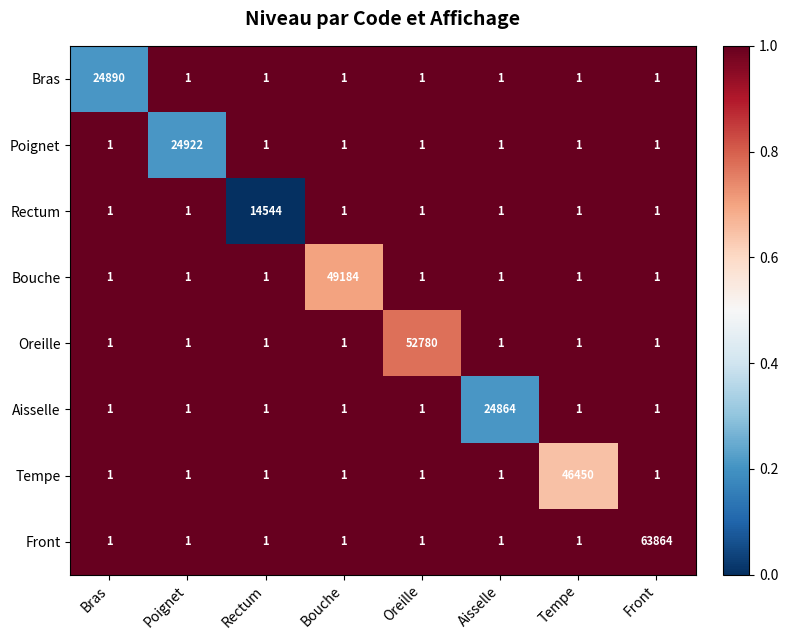

At which category is the sum across all series the highest?

Front